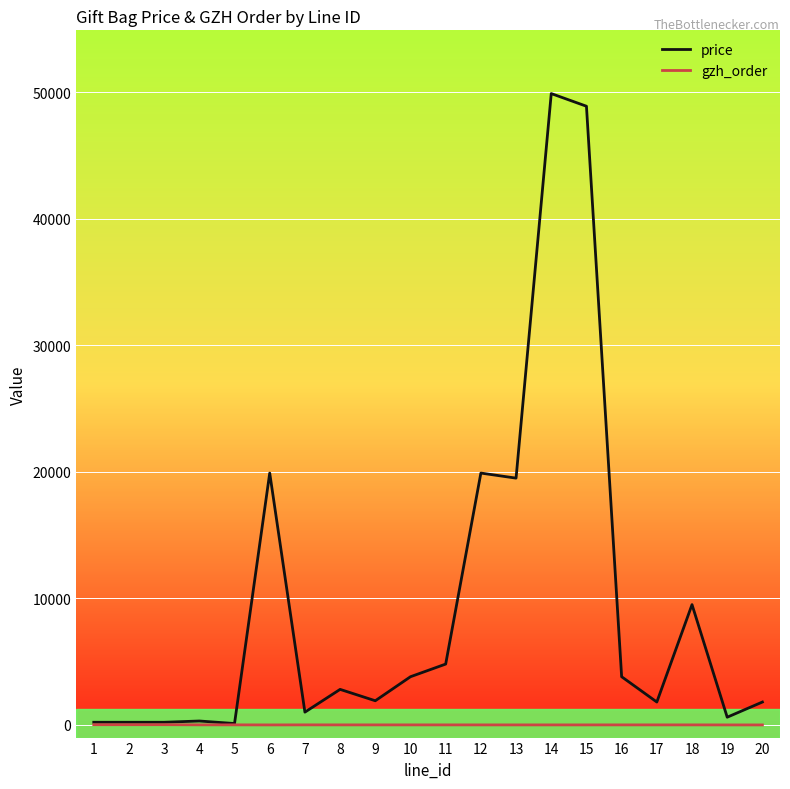

What is the greatest value displayed?

49900